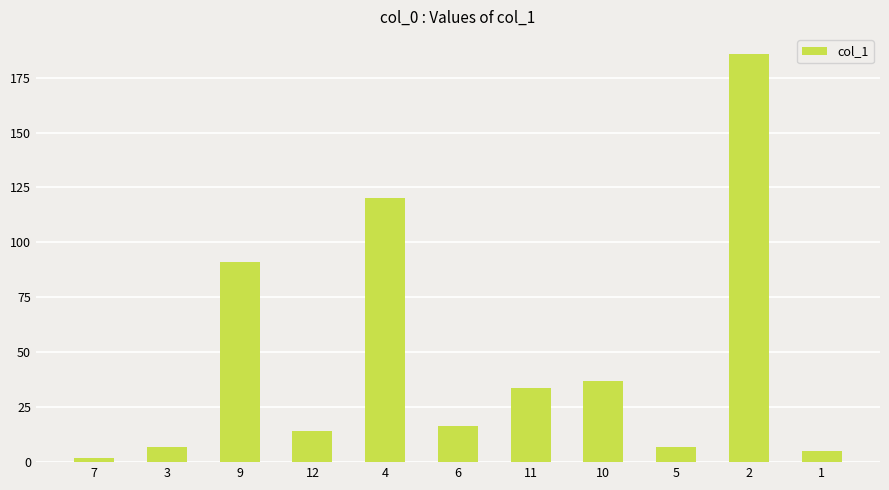

What is the difference between the values at 4 and 9?

28.7